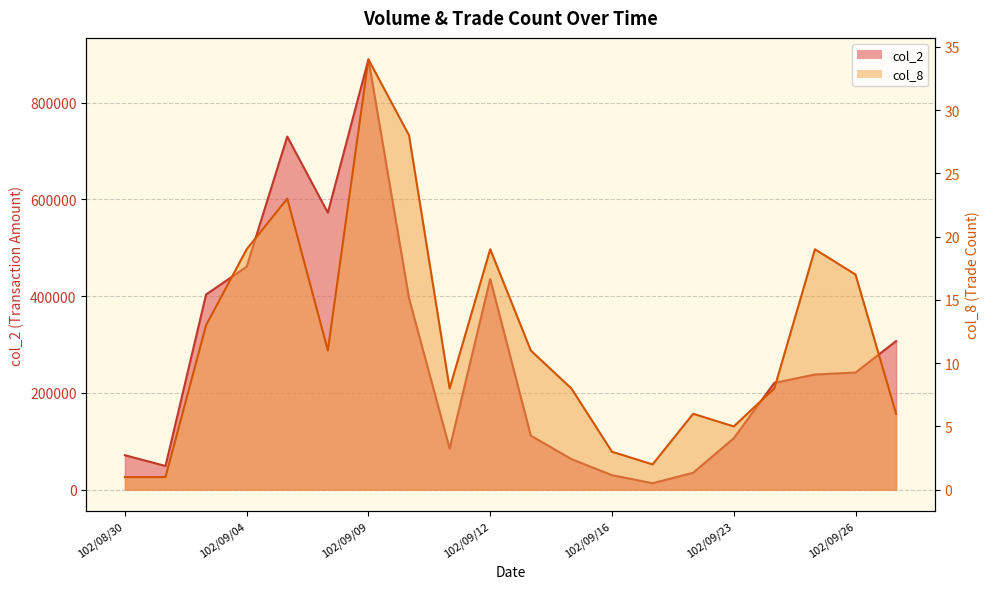

At 102/09/03, list the series in order from largest to smallest.

col_2, col_8